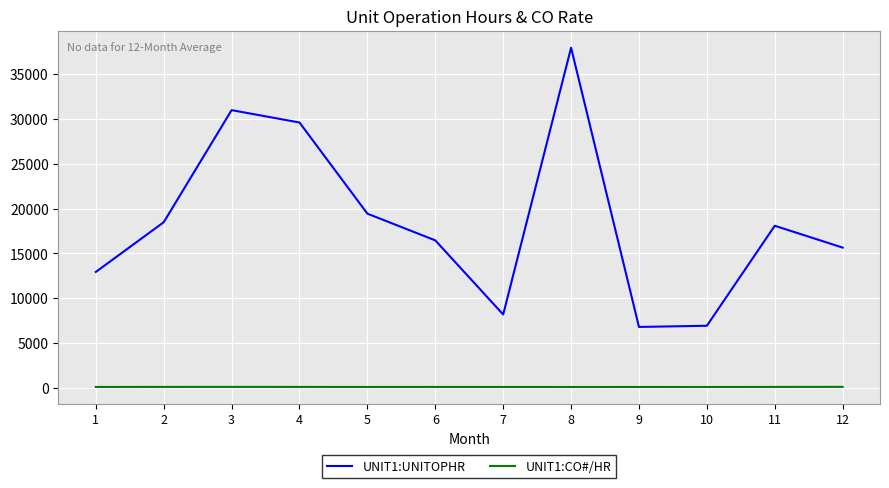

What is the average value of the UNIT1:CO#/HR series?

99.9